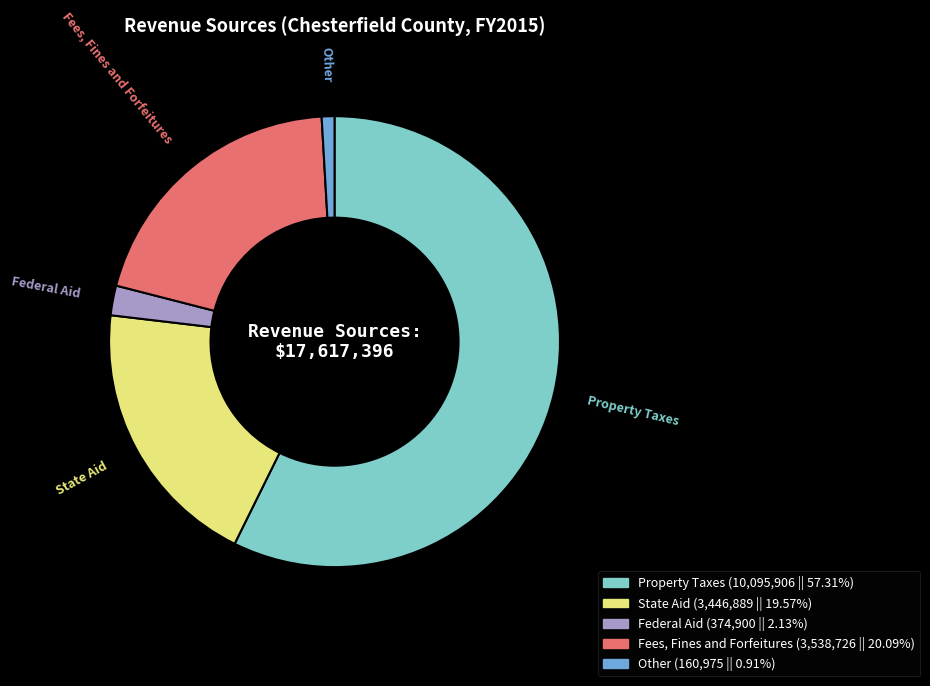

Approximately how many times larger is the value at State Aid compared to Federal Aid?

9.2